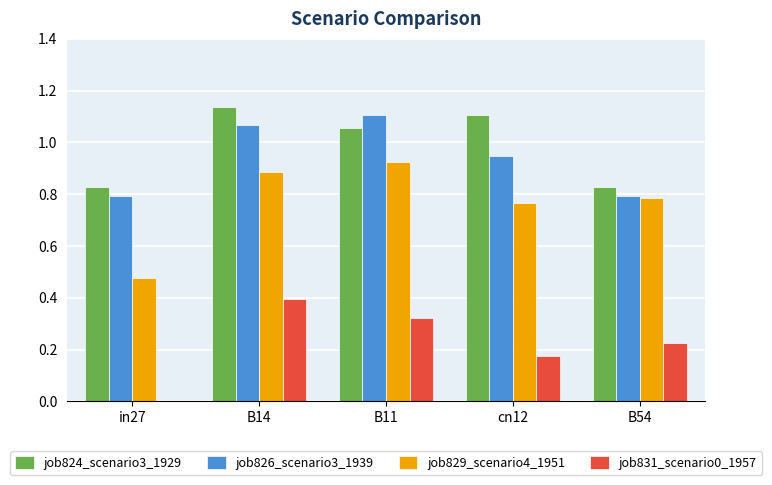

Which series changed the most between B11 and B54?

job826_scenario3_1939